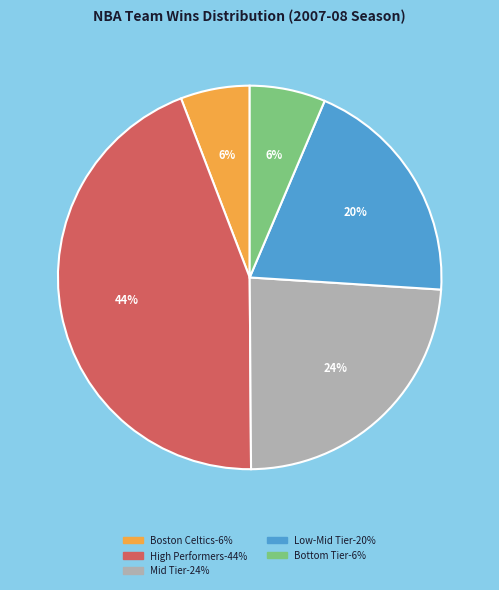

To the nearest percent, what is the difference between the largest and smallest slice percentages?

38%